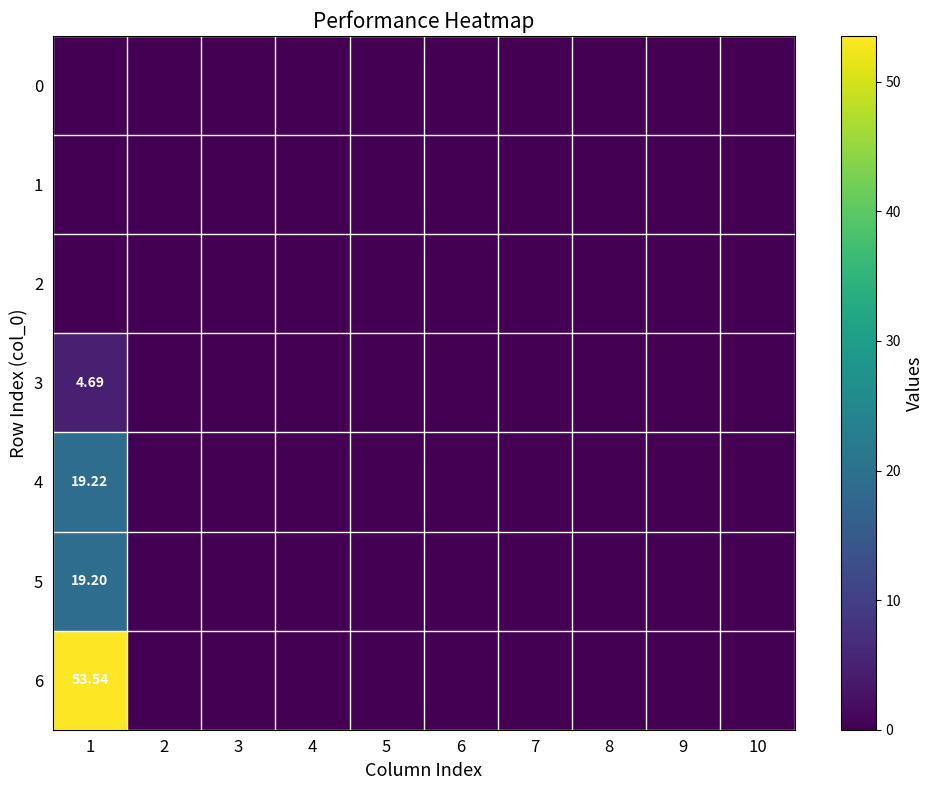

At which category does the chart reach its peak across all series?

1